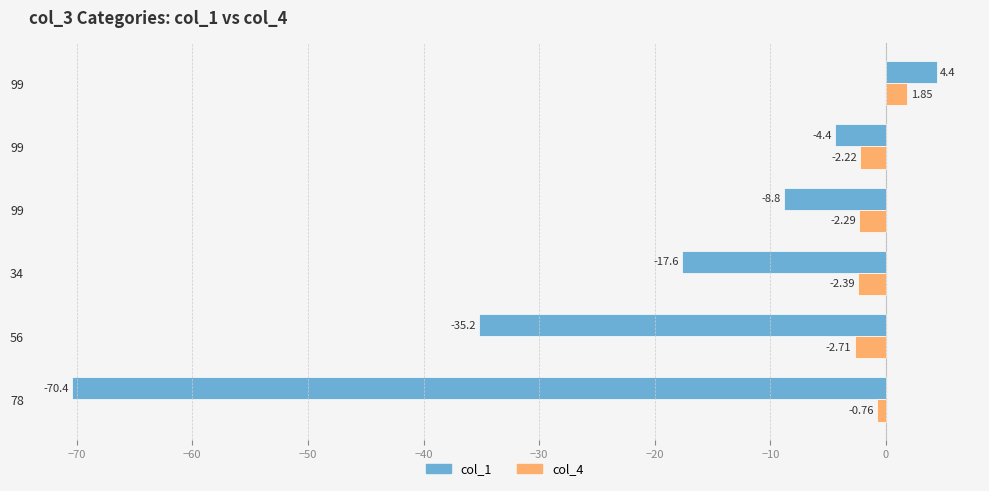

What is the value of the col_4 bar at the 1st from the left?

-0.8